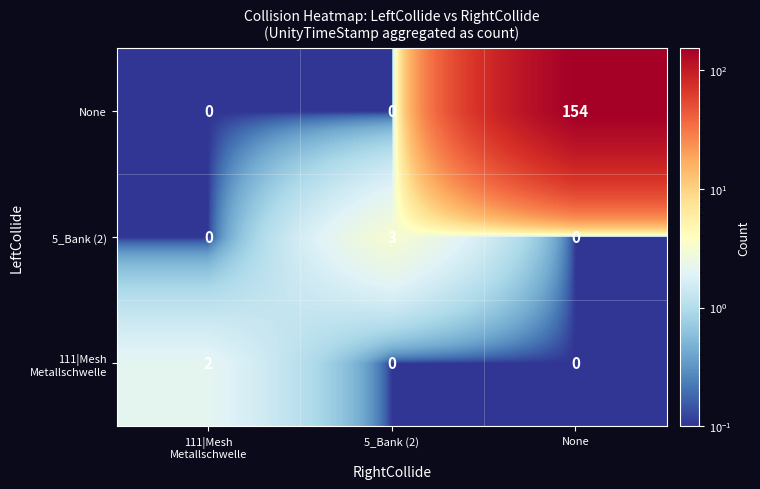

What is the greatest value displayed?

154